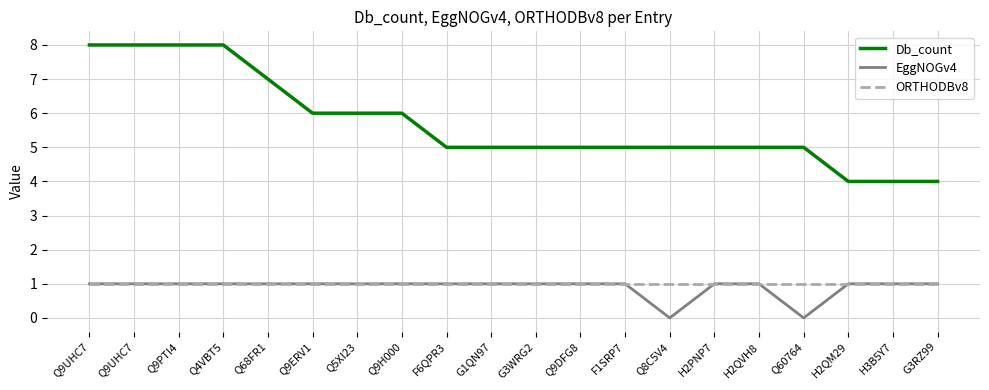

At which label is Db_count closest to 6?

Q9ERV1